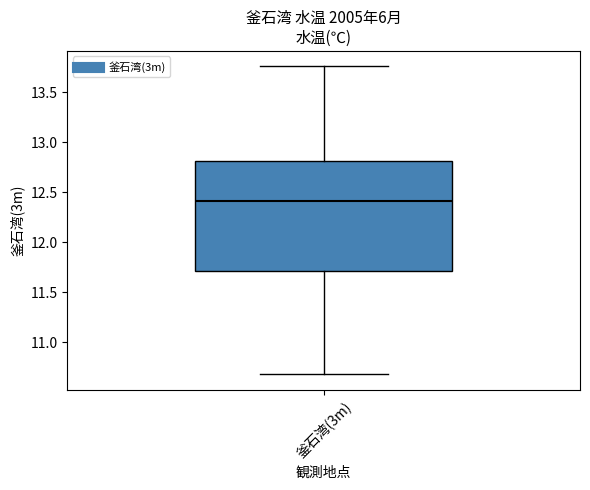

Transcribe this box plot: give where the median line is, the range the box spans, and where the two whiskers end, as read against the y-axis. The values are not printed on the chart, so give them approximately, as read against the axis.

median 12.40, box 11.70 to 12.80, whiskers 10.70 to 13.75